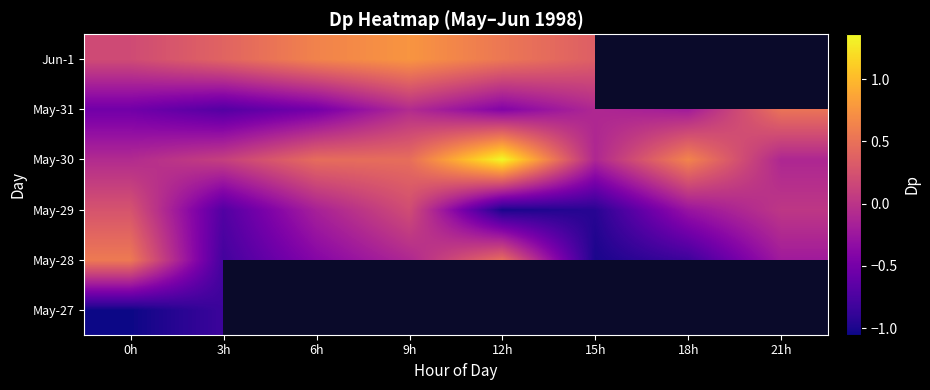

At which label is May-29 closest to 0?

21h